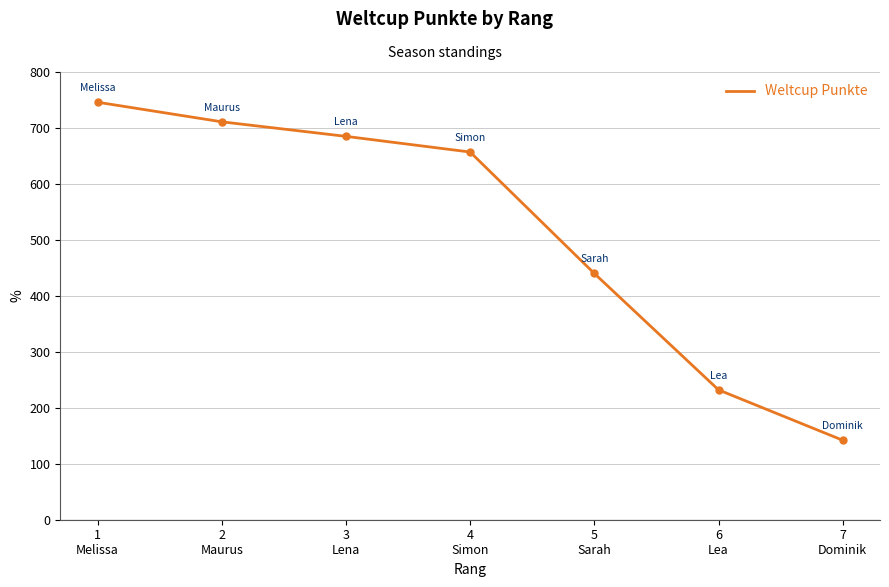

Is it true that the value at 7
Dominik is 64?

False